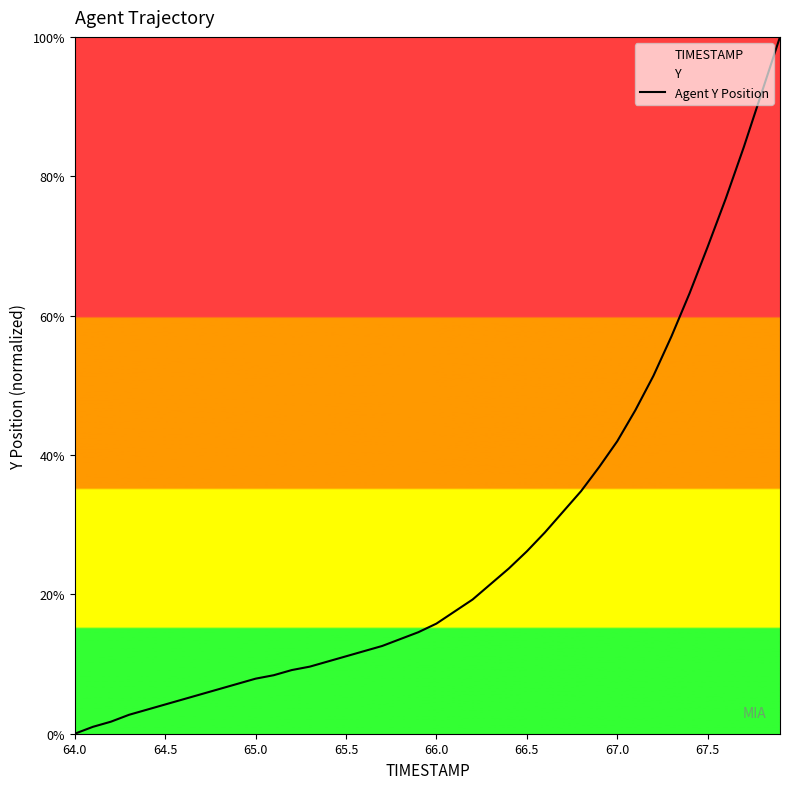

Count the number of values greater than 15.

20